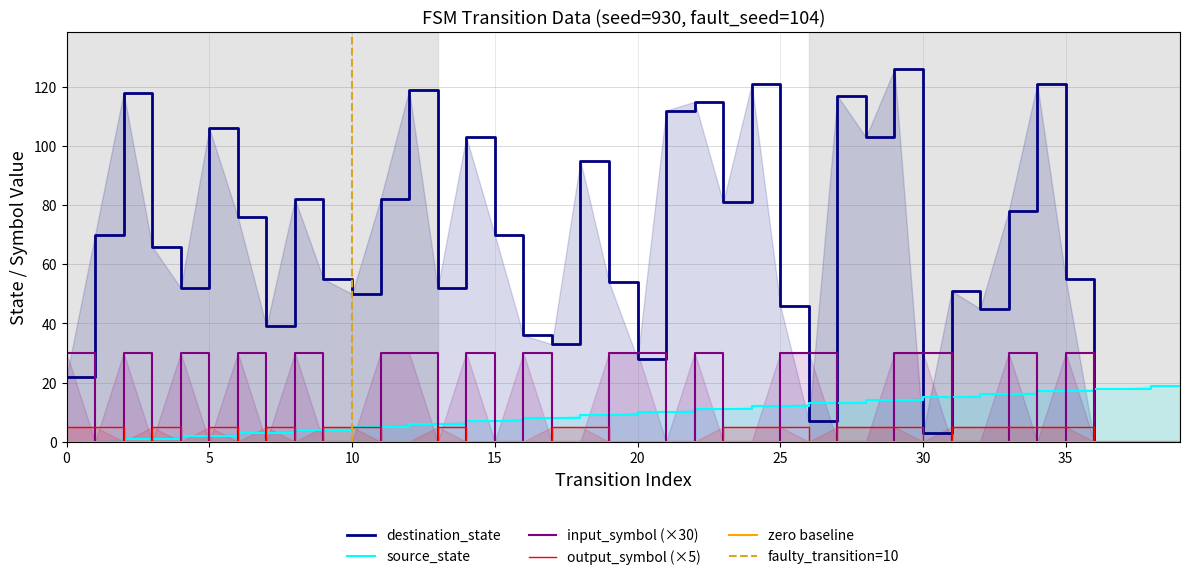

How many lines are shown in the chart?

4